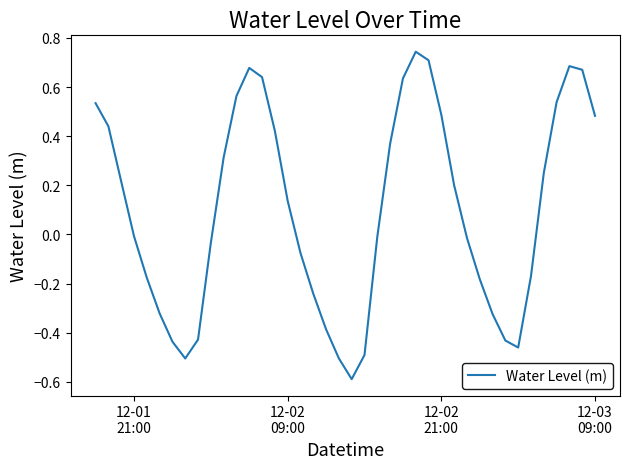

What is the difference between the maximum and minimum values?

1.3